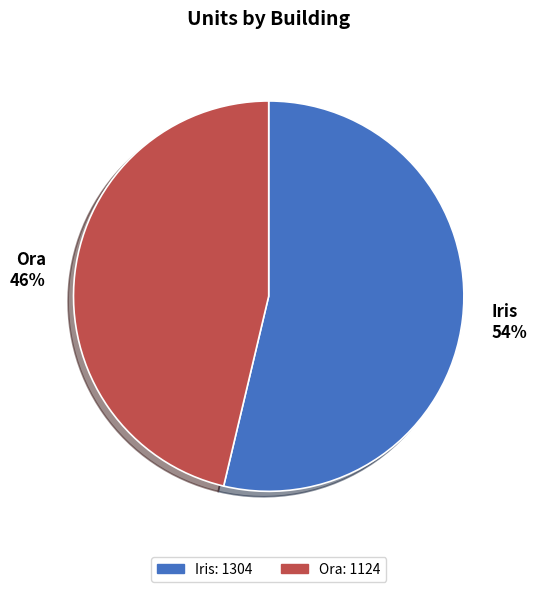

Is the sum of Ora and Iris greater than half?

Yes